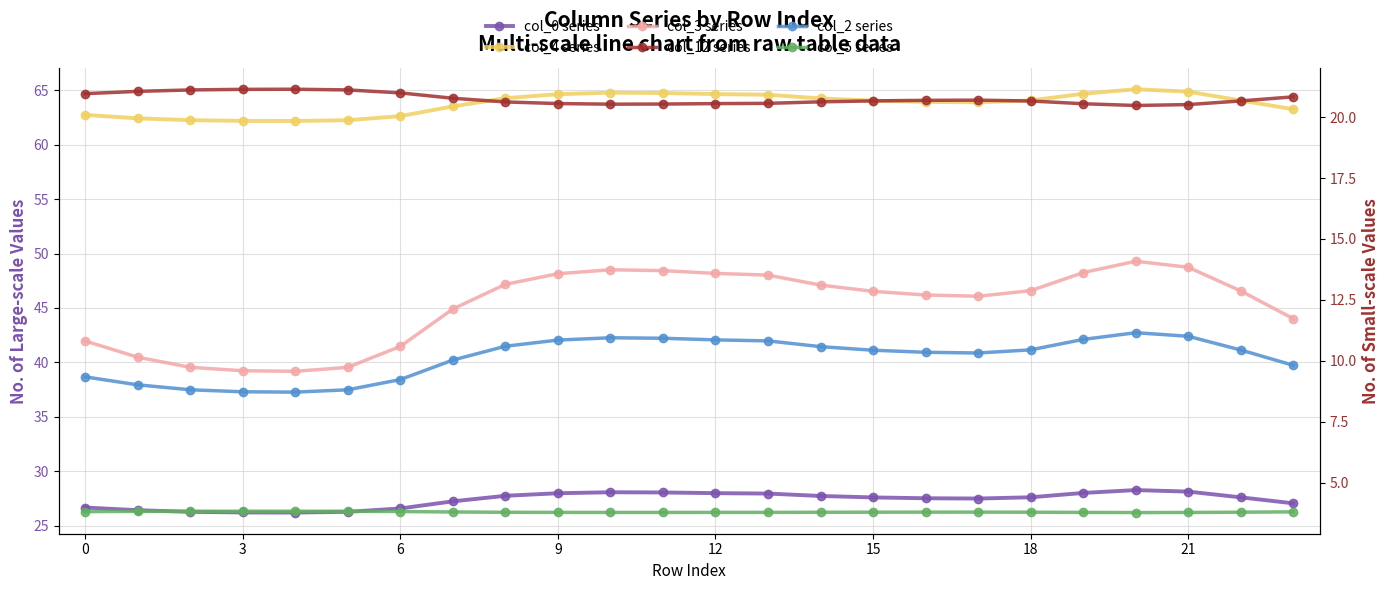

Reading left to right, extract all data points from this chart.

col_0 series: 26.7	26.4	26.3	26.2	26.2	26.3	26.6	27.2	27.8	28.0	28.1	28.1	28.0	28.0	27.7	27.6	27.5	27.5	27.6	28.0	28.3	28.1	27.6	27.1
col_4 series: 62.7	62.4	62.2	62.2	62.2	62.2	62.6	63.5	64.3	64.6	64.8	64.7	64.6	64.6	64.2	64.0	63.9	63.9	64.1	64.7	65.1	64.9	64.0	63.2
col_3 series: 10.8	10.1	9.7	9.6	9.6	9.7	10.6	12.1	13.1	13.6	13.7	13.7	13.6	13.5	13.1	12.9	12.7	12.6	12.9	13.6	14.1	13.8	12.9	11.7
col_12 series: 21.0	21.1	21.1	21.1	21.2	21.1	21.0	20.8	20.6	20.6	20.5	20.5	20.6	20.6	20.6	20.7	20.7	20.7	20.7	20.6	20.5	20.5	20.7	20.8
col_2 series: 9.3	9.0	8.8	8.7	8.7	8.8	9.2	10.0	10.6	10.8	10.9	10.9	10.9	10.8	10.6	10.4	10.3	10.3	10.4	10.9	11.2	11.0	10.4	9.8
col_5 series: 3.8	3.8	3.8	3.8	3.8	3.8	3.8	3.8	3.8	3.8	3.8	3.8	3.8	3.8	3.8	3.8	3.8	3.8	3.8	3.8	3.8	3.8	3.8	3.8